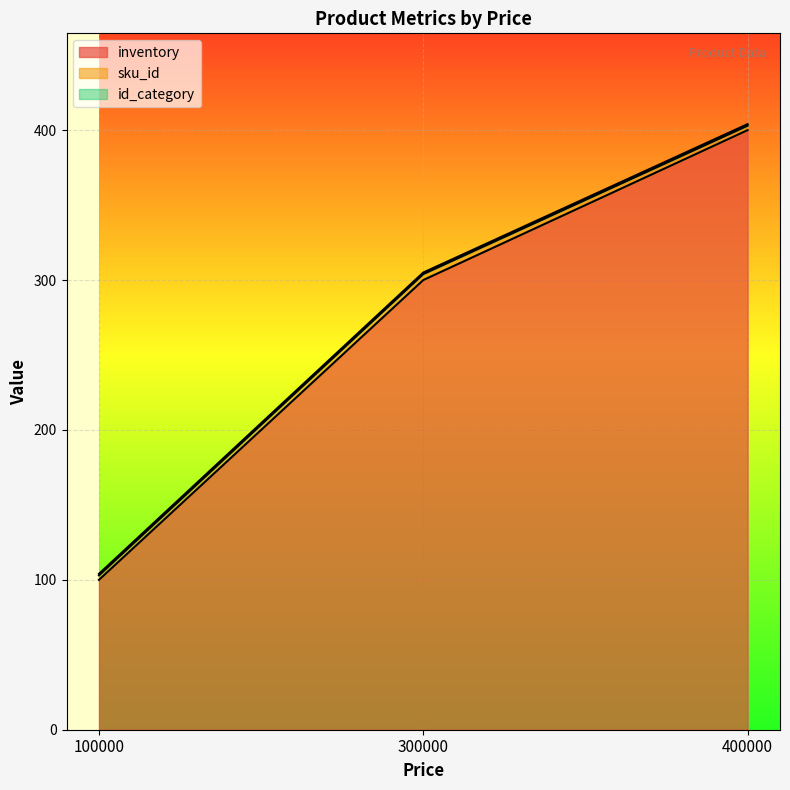

What is the sum of the id_category values at 400000 and 300000?

2